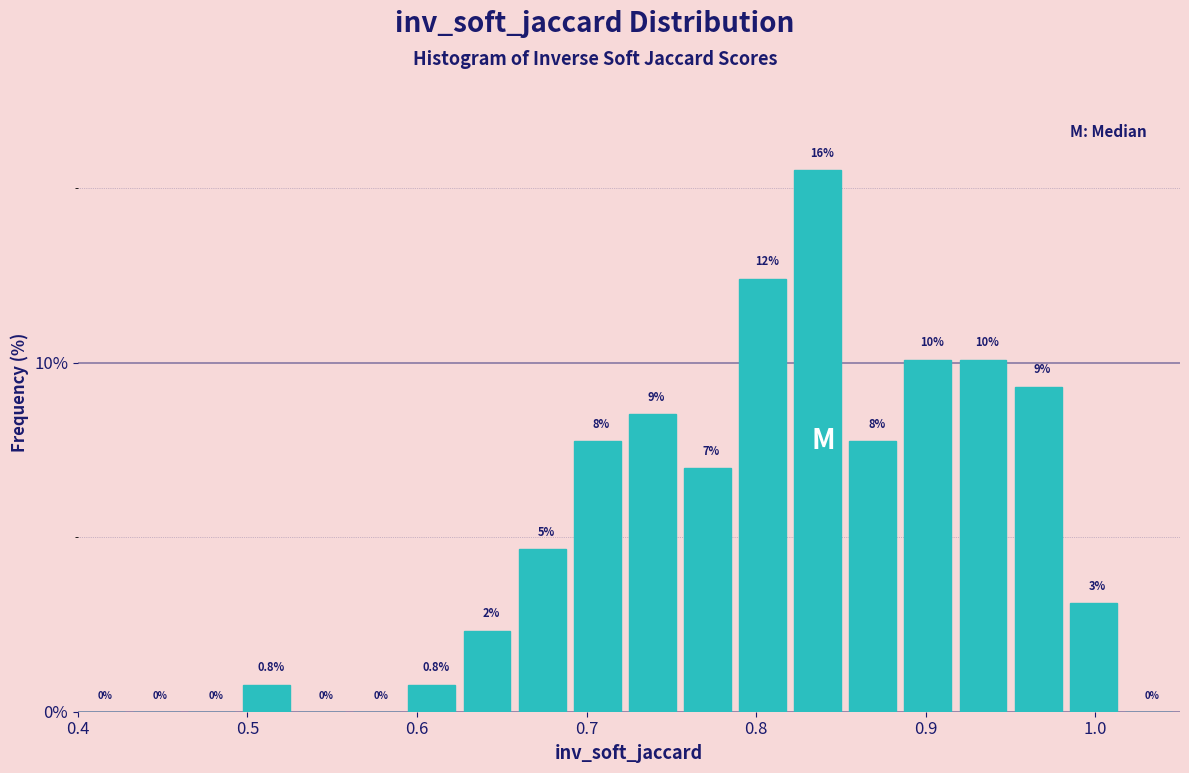

Read against the x-axis, roughly where is the centre of the tallest bar?

0.84